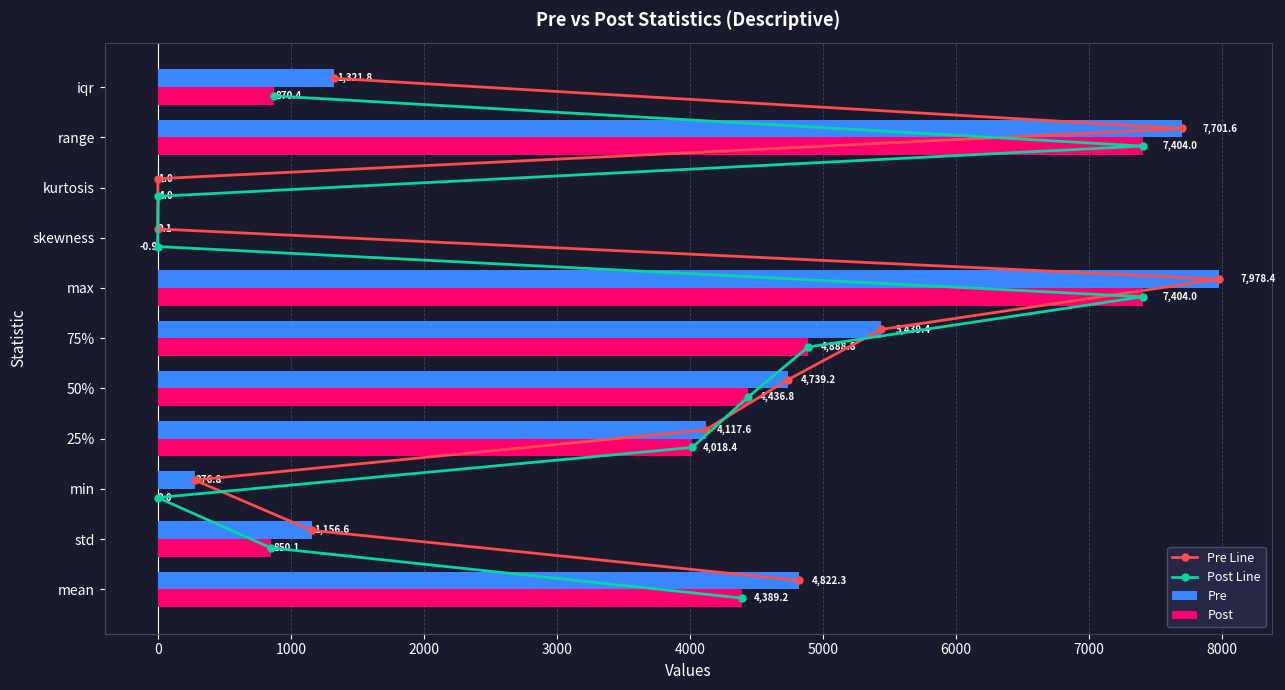

Is it true that Pre equals 1446.4 at 25%?

False